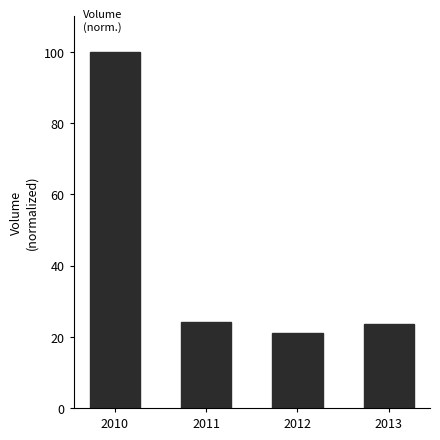

How many data points are above 24?

2